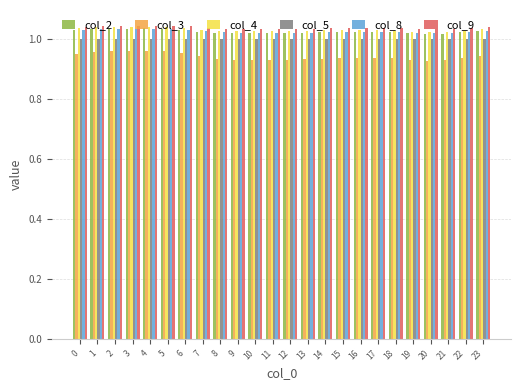

What is the total value across all series at 16?

6.1